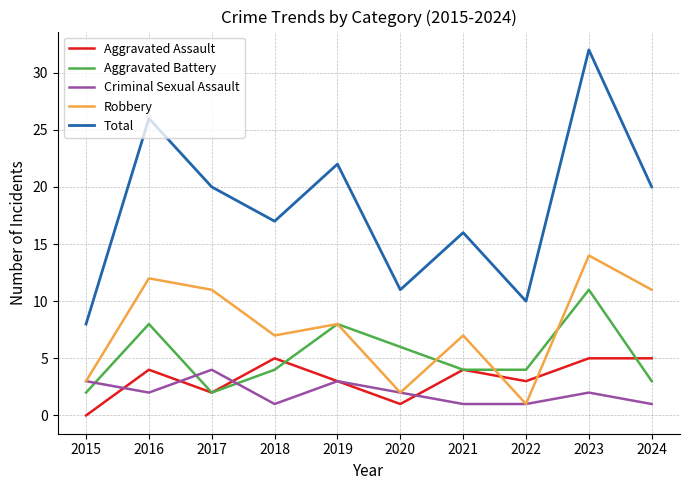

Between 2018 and 2020, which series saw the biggest shift?

Total